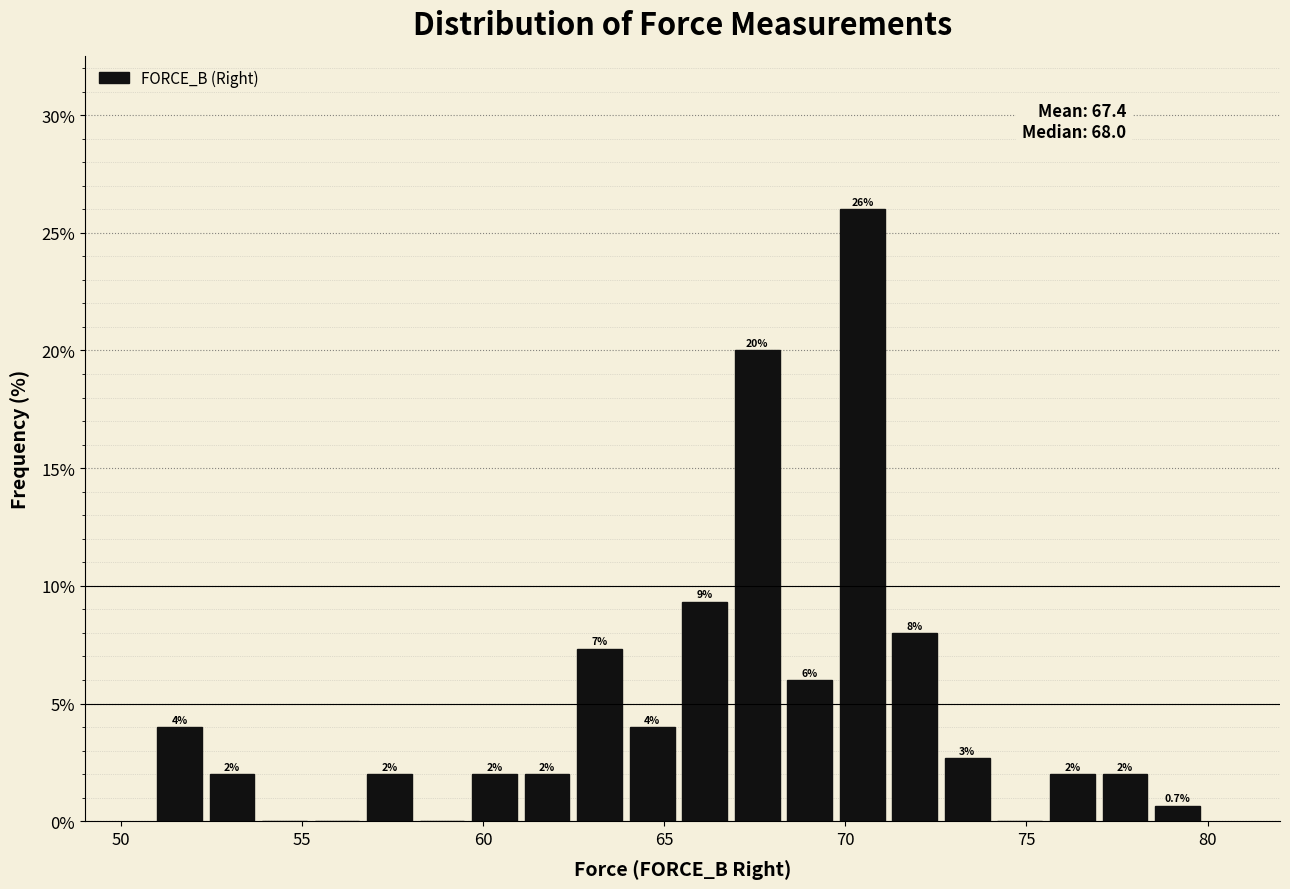

Around what value on the x-axis is the tallest bar? Give the approximate position of its centre, as read against the axis.

70.5